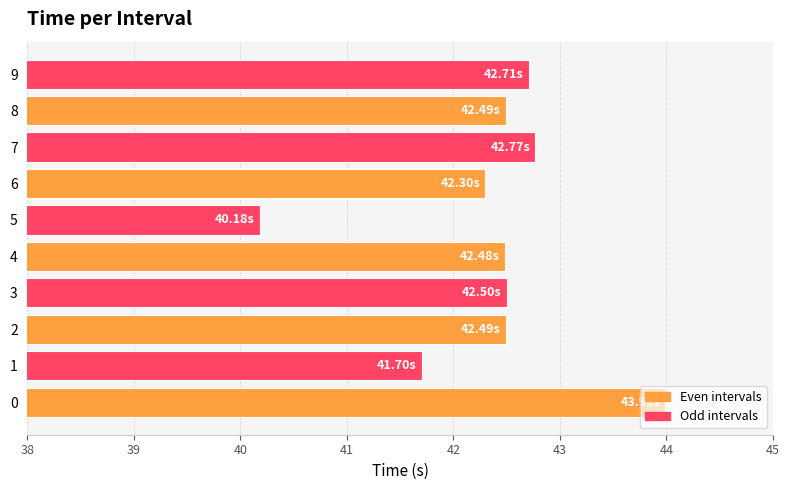

What is the difference between the maximum and minimum values?

3.8